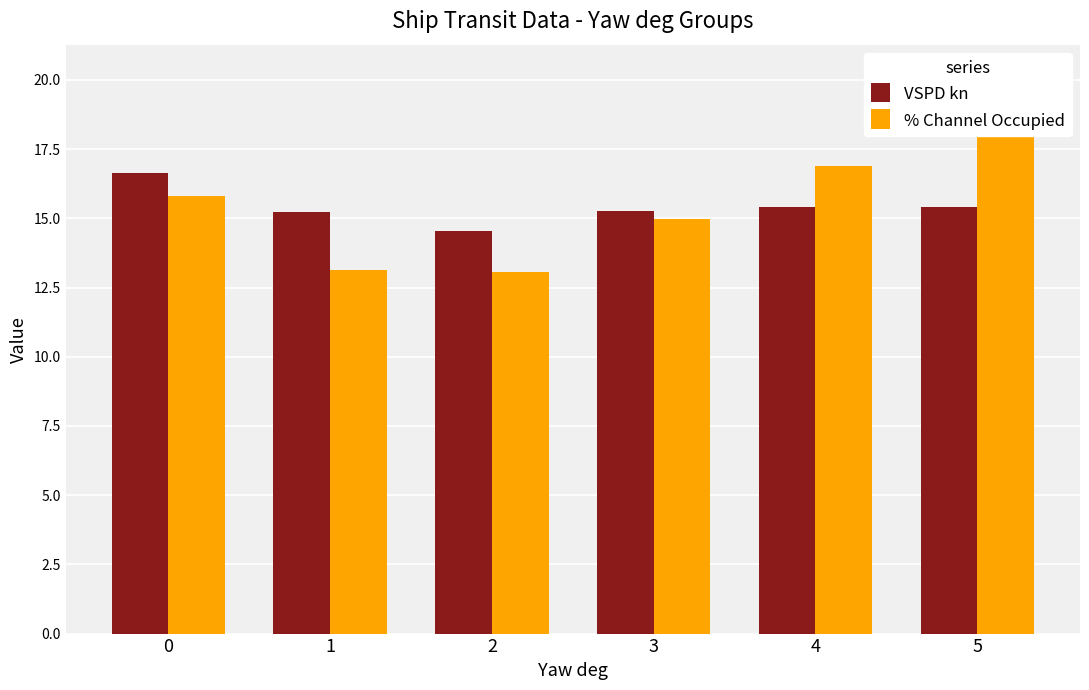

Which category has the highest value across all series?

5